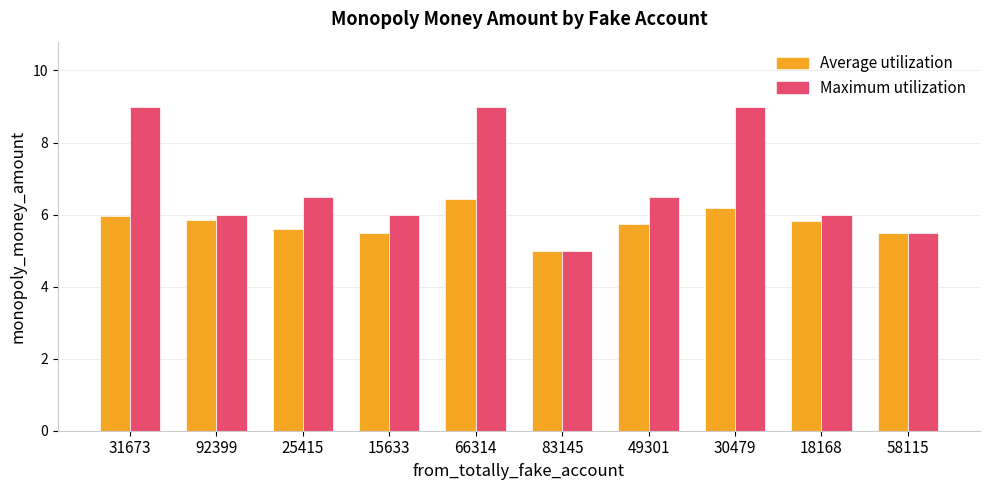

What is the sum of the Maximum utilization values at 30479 and 83145?

14.0